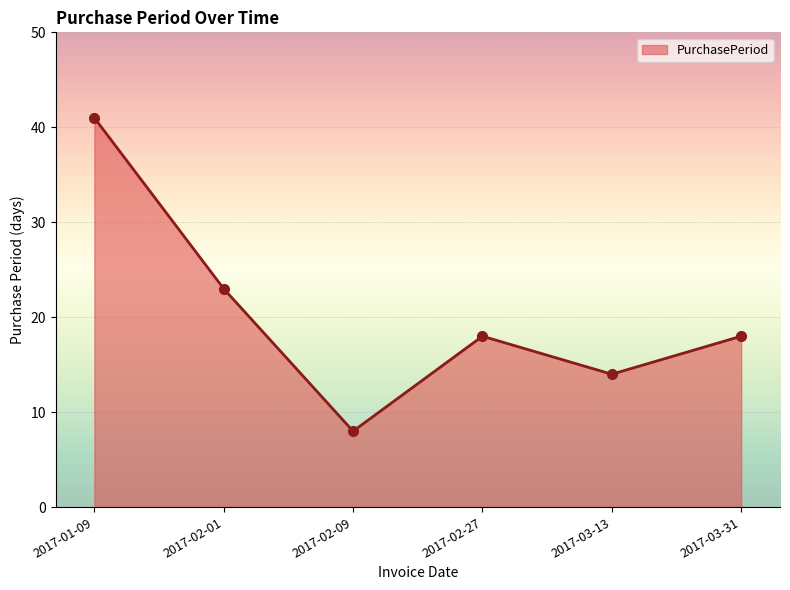

How many points are lower than both their immediate neighbors (excluding endpoints)?

2